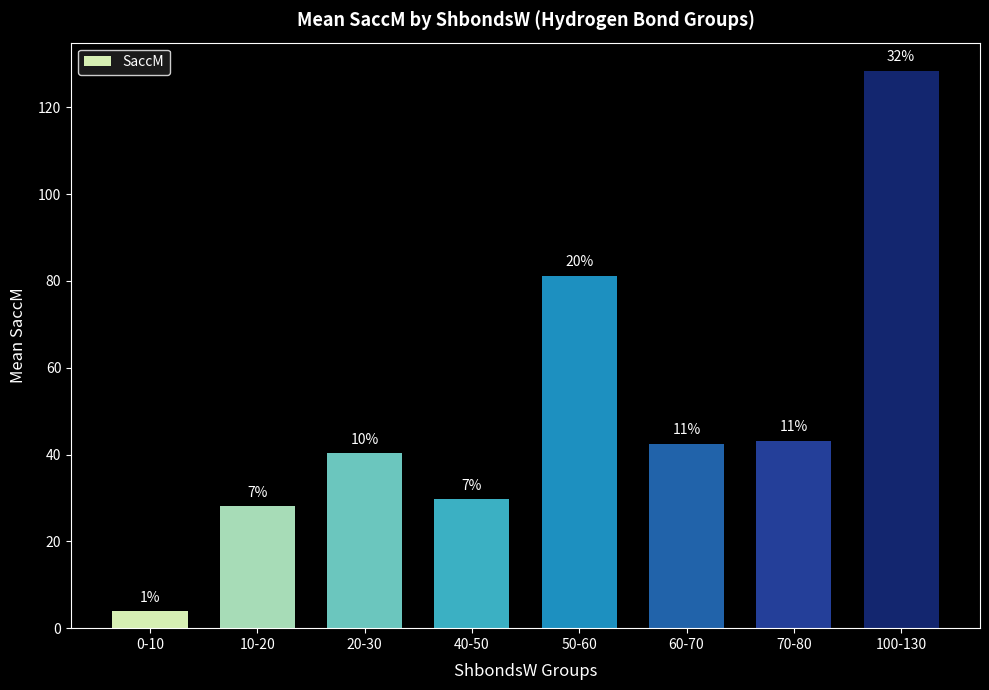

List the labels in order of value, largest first.

100-130, 50-60, 70-80, 60-70, 20-30, 40-50, 10-20, 0-10